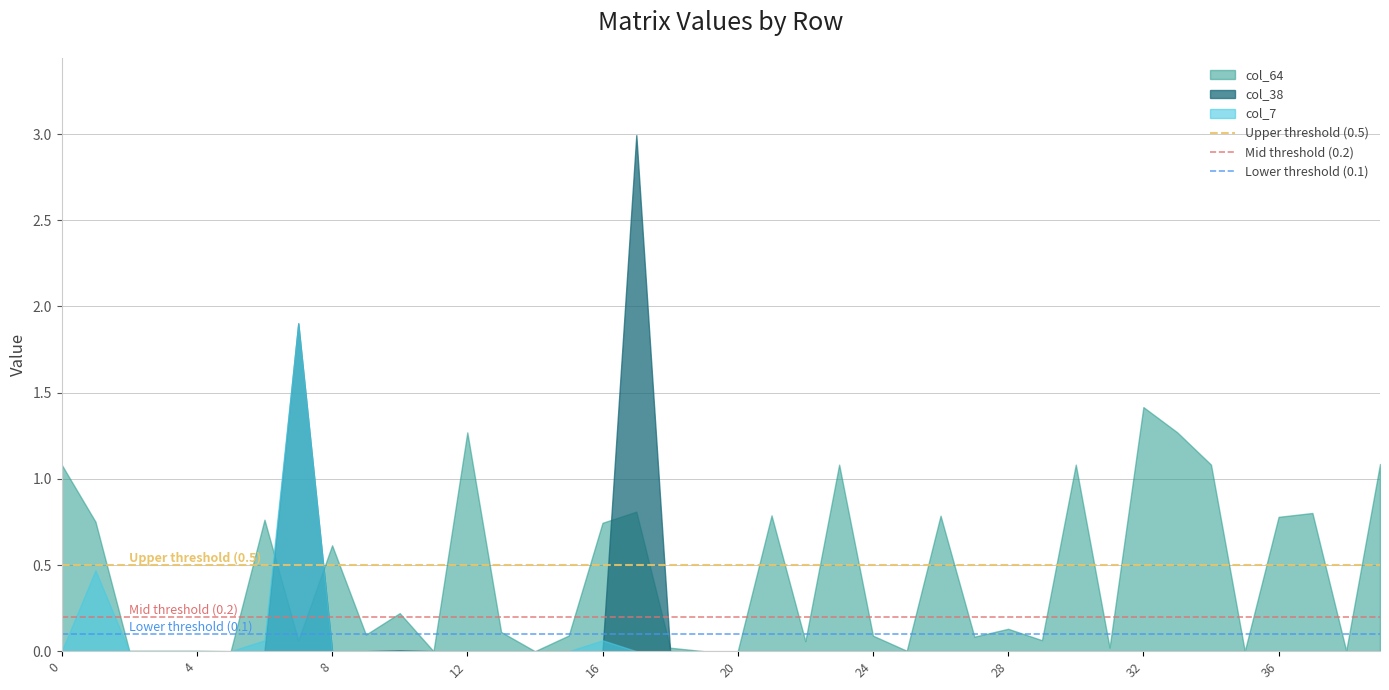

The col_64 series shows 0.1 at 24. True or false?

True